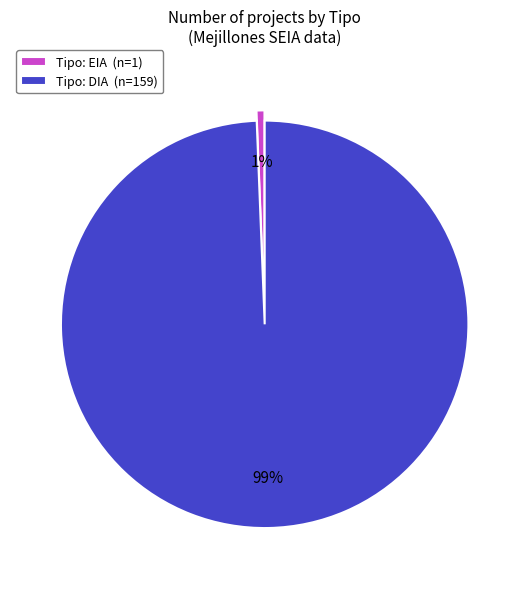

Rank the categories by value from highest to lowest.

Tipo: DIA (n=159), Tipo: EIA (n=1)